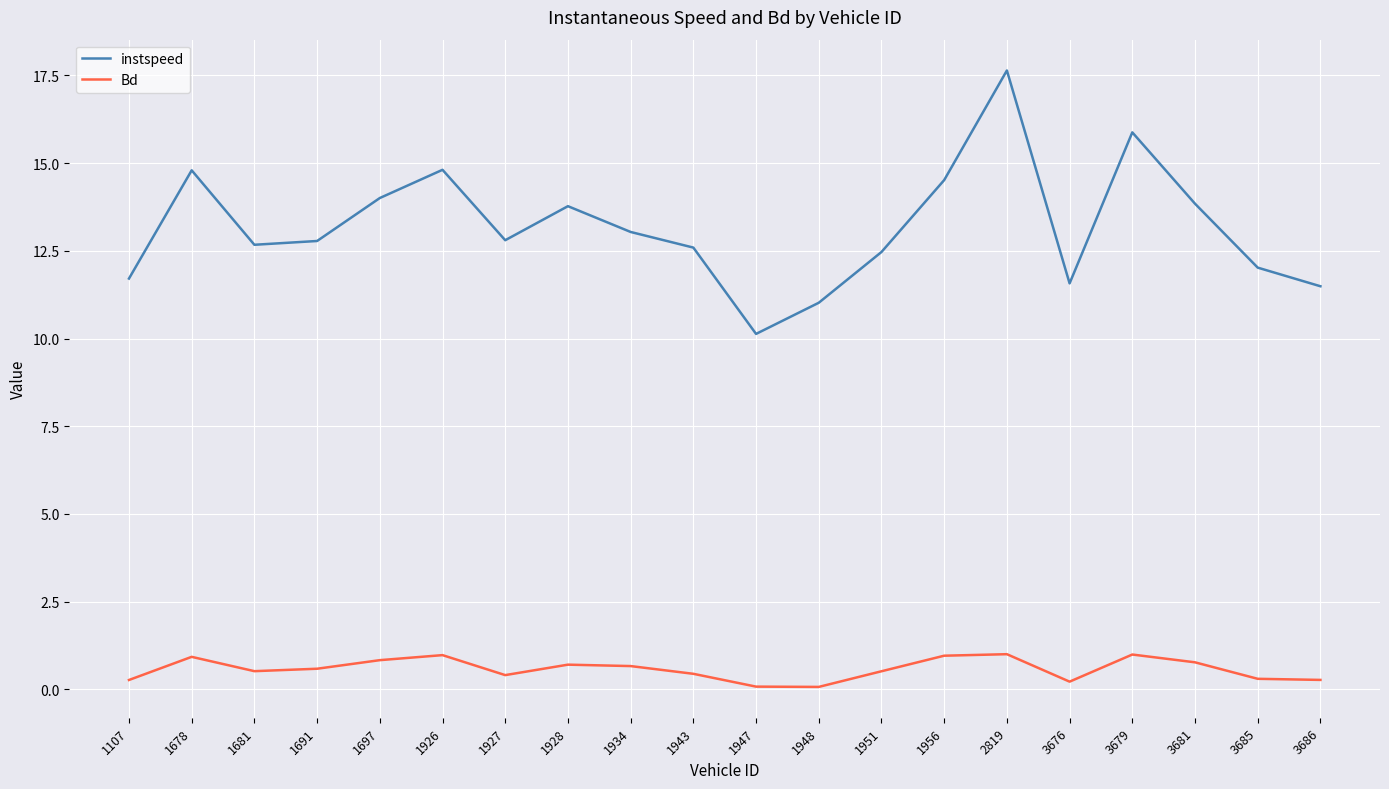

True or false: instspeed has more than 0 points higher than both neighbors.

True